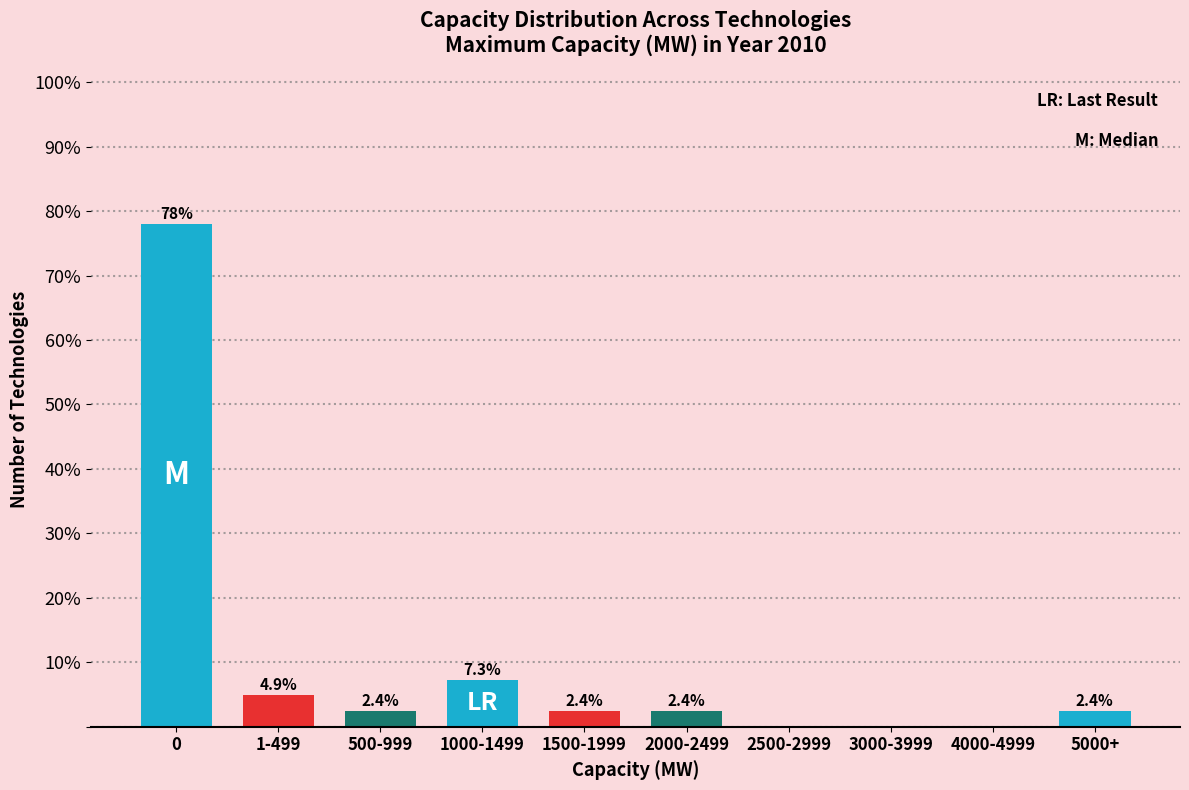

Reading right to left, list all the values displayed in this chart.

5000+=2.4	4000-4999=0.0	3000-3999=0.0	2500-2999=0.0	2000-2499=2.4	1500-1999=2.4	1000-1499=7.3	500-999=2.4	1-499=4.9	0=78.0